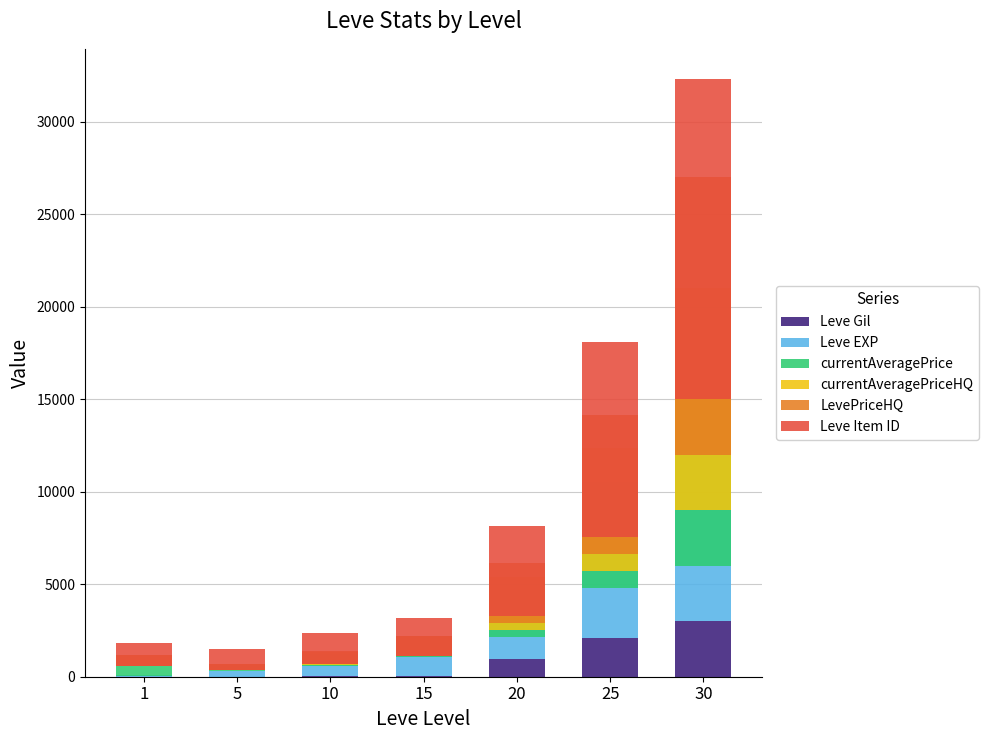

Which series has the largest range (max minus min)?

Leve Item ID